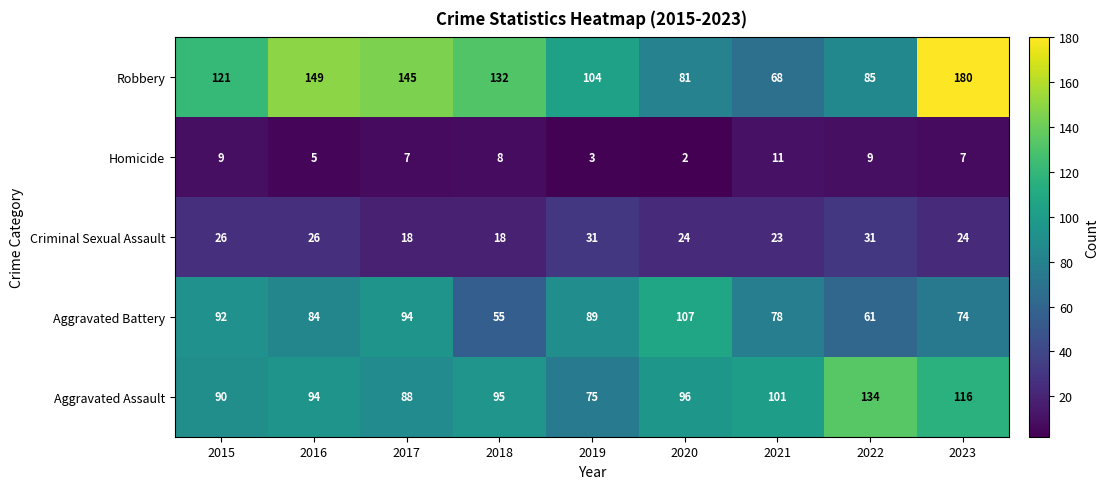

At which category does the chart reach its peak across all series?

2023